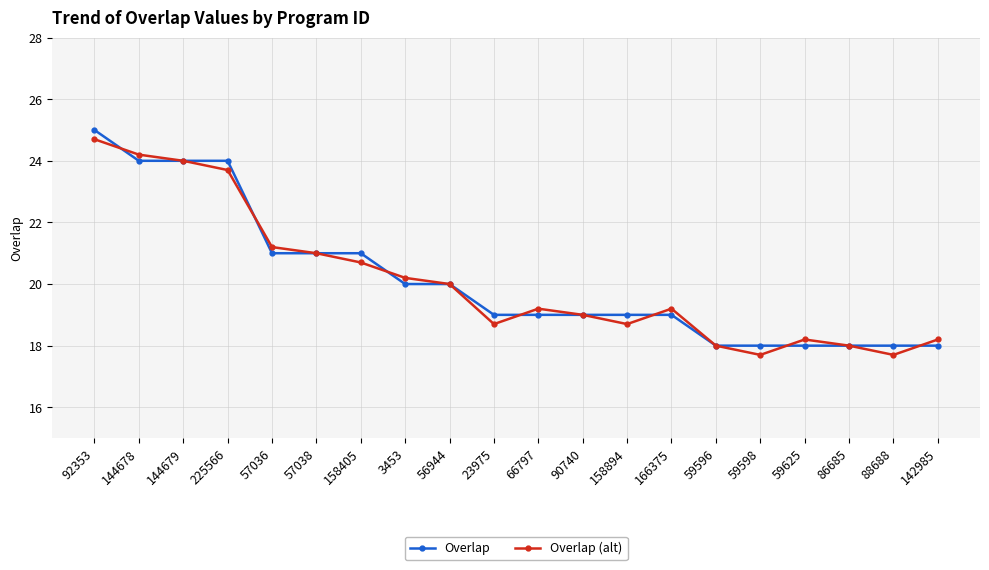

Is it true that Overlap equals 30.3 at 59598?

False